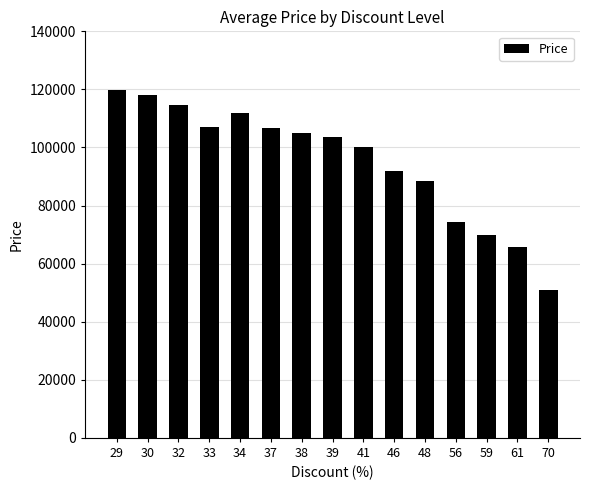

How many values are below 103445?

7